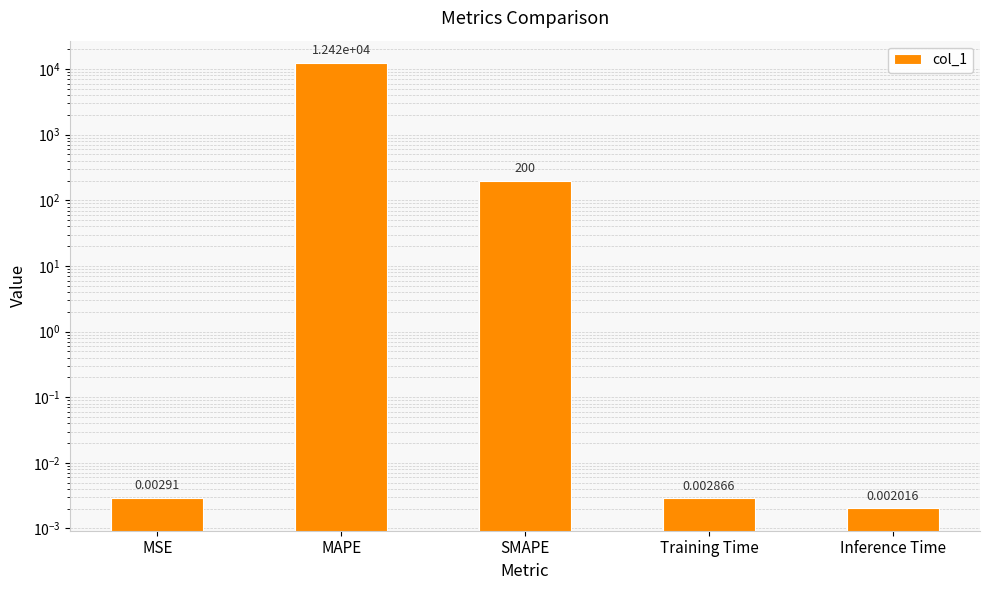

What is the difference between the maximum and minimum values?

12424.4